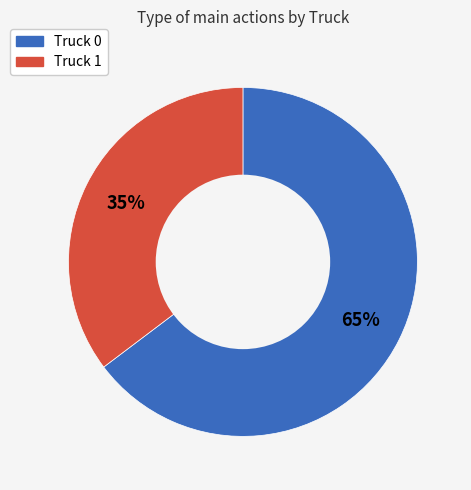

What is the largest slice in the pie chart?

Truck 0